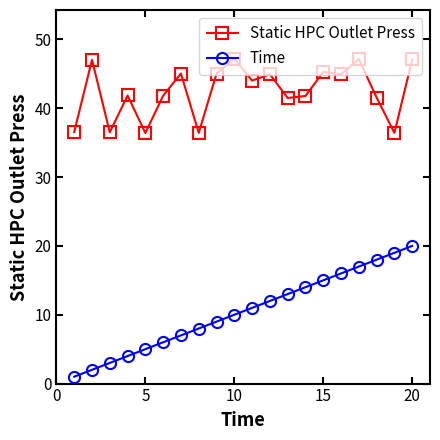

True or false: Static HPC Outlet Press and Time cross at least once.

False